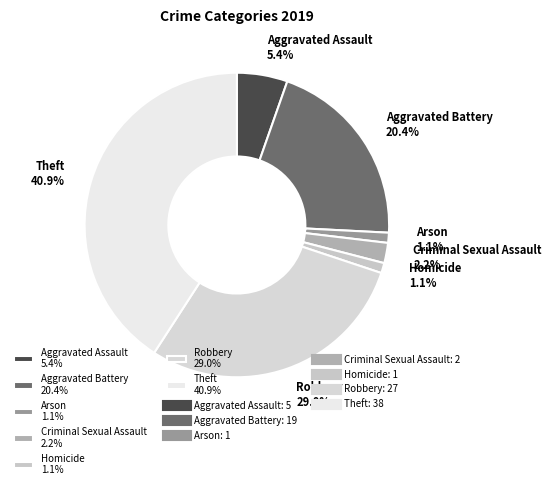

To the nearest percent, what is the combined percentage of Criminal Sexual Assault and Theft?

43%